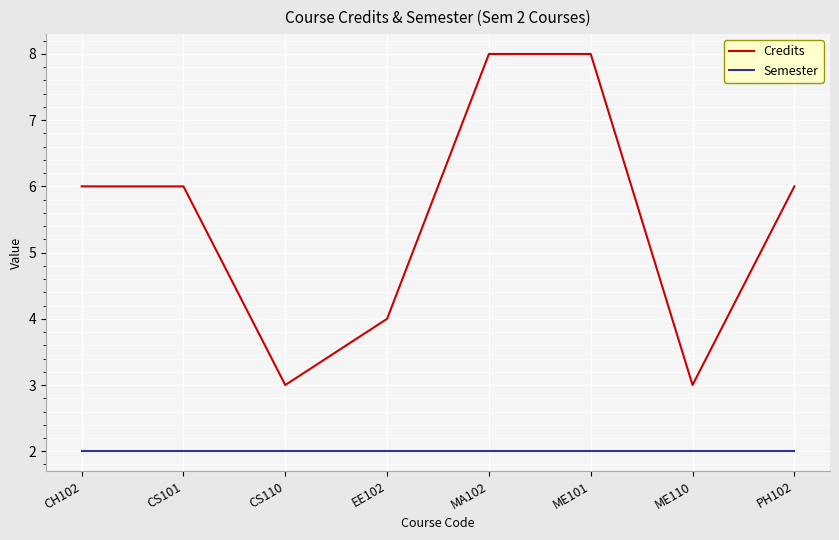

Reading left to right, list all the values displayed in this chart.

Credits: CH102=6	CS101=6	CS110=3	EE102=4	MA102=8	ME101=8	ME110=3	PH102=6
Semester: CH102=2	CS101=2	CS110=2	EE102=2	MA102=2	ME101=2	ME110=2	PH102=2